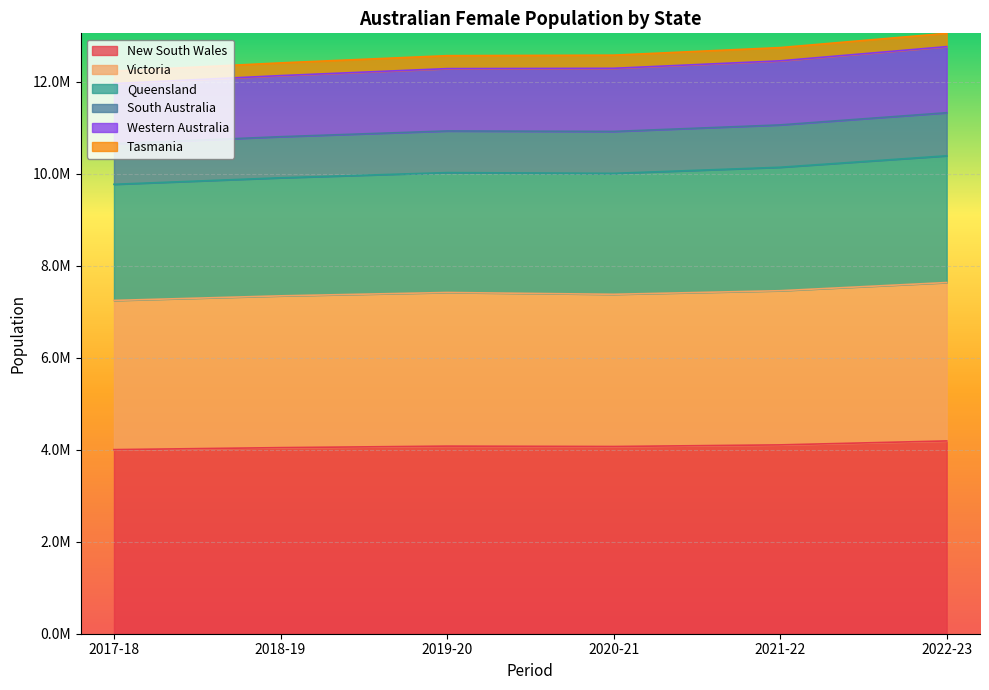

True or false: Queensland has a value of 6745590 at 2017-18.

False